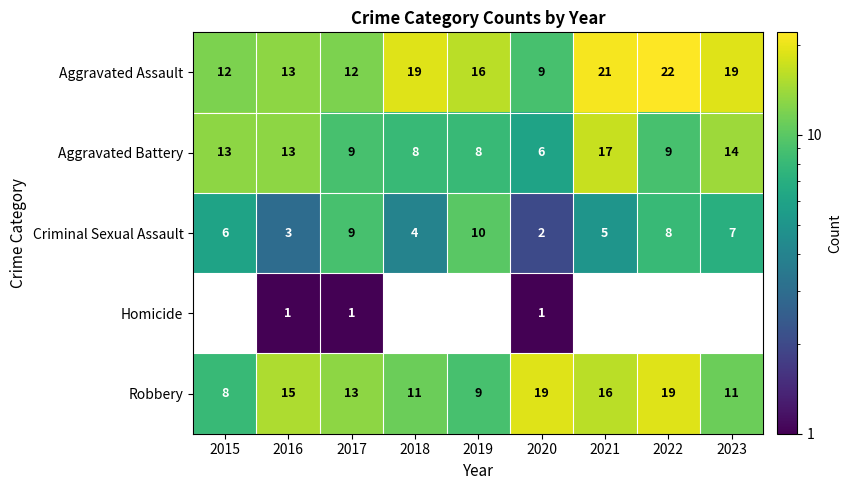

Which category has the highest value in the Criminal Sexual Assault series?

2019